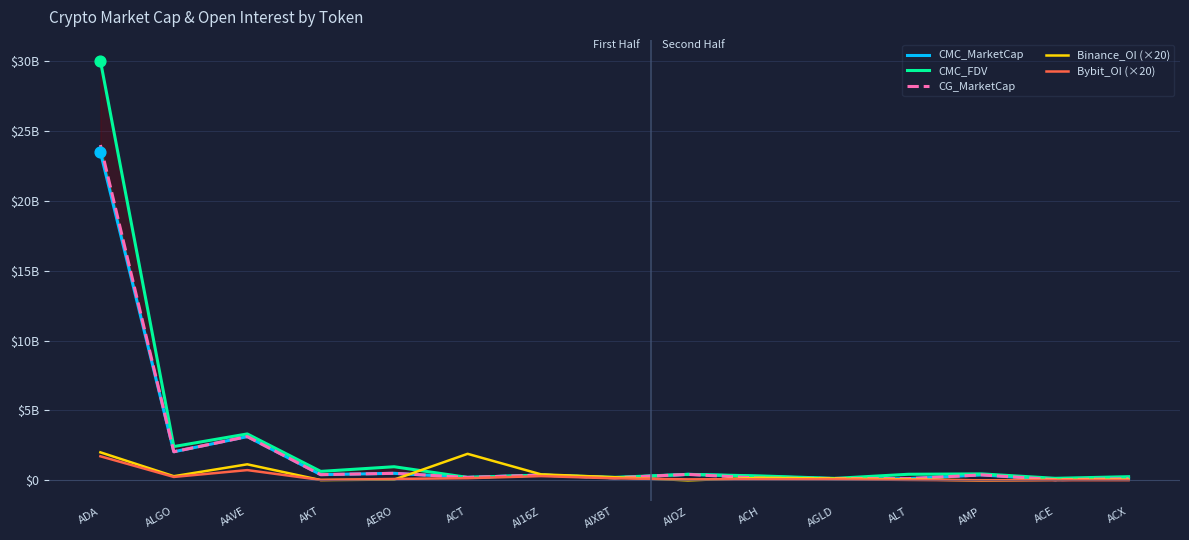

What is the total value across all series at AMP?

1247076273.9